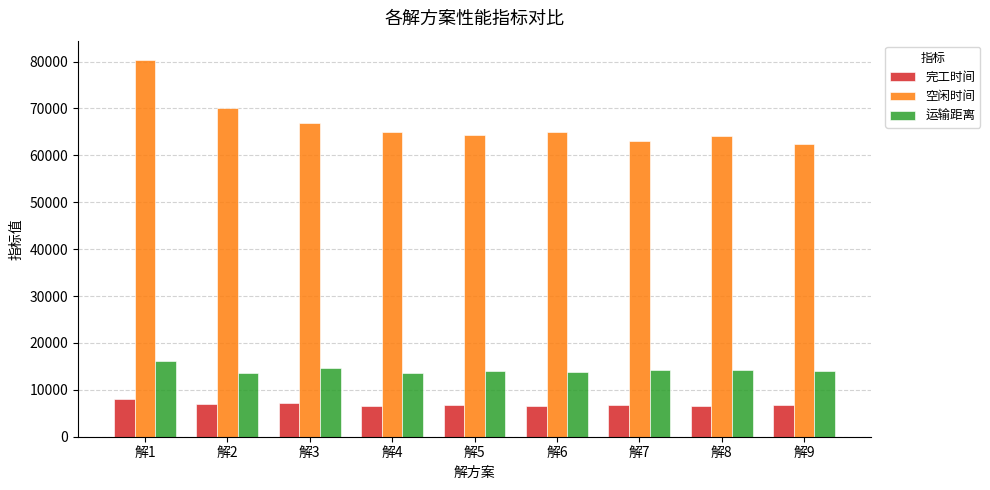

At 解8, list the series in order from largest to smallest.

空闲时间, 运输距离, 完工时间